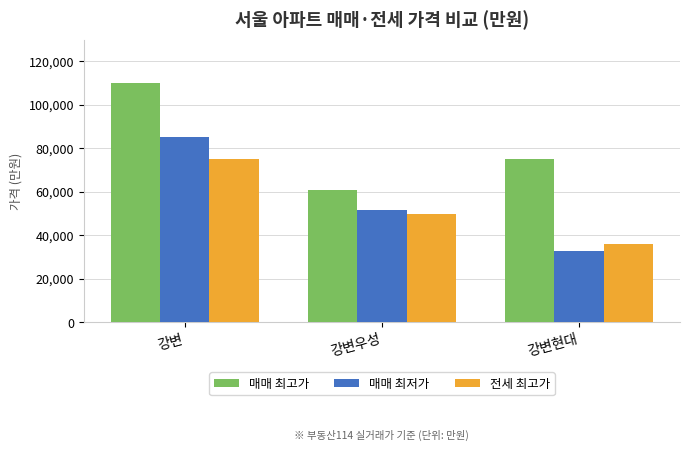

List the series in order of their peak value, highest first.

매매 최고가, 매매 최저가, 전세 최고가